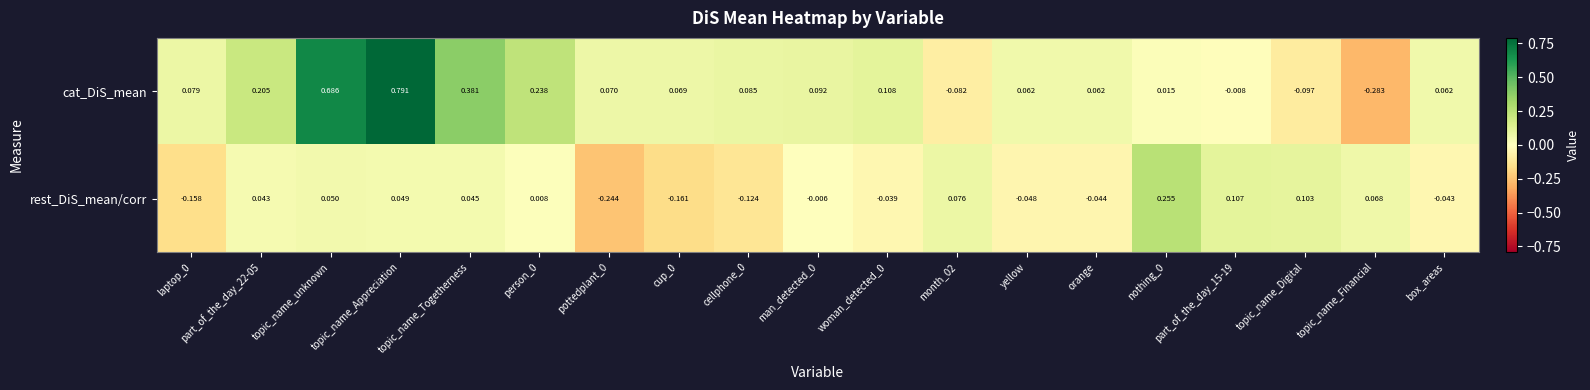

At which category does the chart reach its peak across all series?

topic_name_Appreciation